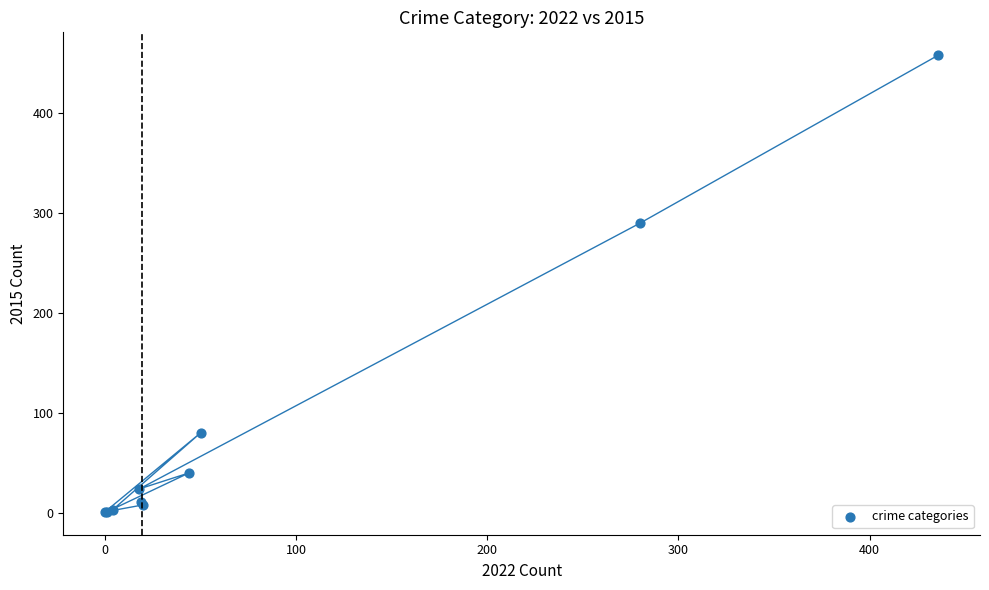

What Y value in the scatter plot is closest to 229?

290